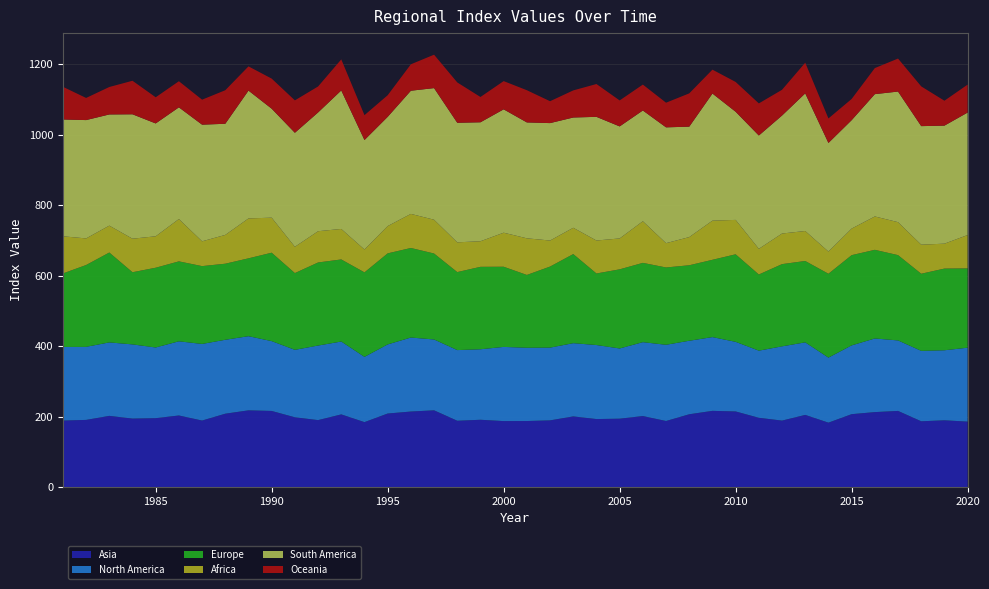

Reading left to right, extract all data points from this chart.

Asia: 1981=188.7	1982=190.6	1983=202.1	1984=194.4	1985=195.5	1986=203.1	1987=188.8	1988=208.2	1989=217.8	1990=216.0	1991=198.0	1992=190.0	1993=206.2	1994=184.3	1995=208.7	1996=214.4	1997=217.8	1998=188.2	1999=191.0	2000=187.2	2001=187.4	2002=189.3	2003=200.5	2004=193.0	2005=194.1	2006=201.5	2007=187.5	2008=206.6	2009=216.3	2010=214.6	2011=196.6	2012=188.6	2013=204.8	2014=182.8	2015=206.9	2016=212.8	2017=216.1	2018=186.7	2019=189.5	2020=185.8
North America: 1981=209.1	1982=207.5	1983=208.6	1984=210.7	1985=200.7	1986=210.7	1987=217.5	1988=209.9	1989=210.6	1990=198.3	1991=191.6	1992=211.8	1993=206.9	1994=185.3	1995=196.2	1996=210.2	1997=201.2	1998=200.7	1999=200.2	2000=210.7	2001=208.1	2002=206.6	2003=208.0	2004=210.2	2005=199.4	2006=209.8	2007=216.5	2008=208.8	2009=209.4	2010=197.7	2011=190.7	2012=210.9	2013=206.0	2014=184.7	2015=195.3	2016=209.1	2017=200.2	2018=200.0	2019=198.9	2020=209.9
Europe: 1981=208.6	1982=232.4	1983=255.3	1984=204.9	1985=226.5	1986=227.0	1987=221.0	1988=216.0	1989=221.1	1990=251.1	1991=218.0	1992=235.9	1993=233.1	1994=240.0	1995=258.6	1996=254.3	1997=244.1	1998=221.5	1999=234.1	2000=227.7	2001=206.8	2002=230.2	2003=253.0	2004=203.2	2005=224.7	2006=225.2	2007=219.5	2008=214.4	2009=219.5	2010=248.6	2011=216.3	2012=233.5	2013=231.1	2014=238.2	2015=256.2	2016=251.8	2017=242.3	2018=219.0	2019=232.0	2020=225.3
Africa: 1981=105.6	1982=75.6	1983=76.4	1984=95.2	1985=89.3	1986=120.3	1987=70.4	1988=81.8	1989=113.3	1990=99.5	1991=74.7	1992=88.8	1993=86.6	1994=64.9	1995=77.5	1996=96.8	1997=95.9	1998=84.5	1999=72.7	2000=96.7	2001=104.0	2002=73.9	2003=74.7	2004=93.6	2005=87.7	2006=118.2	2007=69.0	2008=80.0	2009=111.2	2010=97.7	2011=73.0	2012=86.9	2013=85.1	2014=63.0	2015=75.5	2016=94.7	2017=93.6	2018=82.5	2019=70.8	2020=94.7
South America: 1981=331.8	1982=336.0	1983=315.7	1984=353.3	1985=320.4	1986=317.1	1987=331.2	1988=315.6	1989=363.0	1990=309.4	1991=323.7	1992=337.2	1993=393.3	1994=310.9	1995=310.1	1996=349.8	1997=373.7	1998=339.5	1999=337.8	2000=350.3	2001=329.1	2002=333.4	2003=313.1	2004=351.2	2005=318.1	2006=314.5	2007=328.9	2008=313.6	2009=360.9	2010=307.1	2011=321.7	2012=335.0	2013=390.8	2014=308.3	2015=307.8	2016=347.3	2017=370.9	2018=336.6	2019=335.2	2020=347.8
Oceania: 1981=92.7	1982=62.9	1983=78.0	1984=95.2	1985=74.3	1986=74.2	1987=71.0	1988=95.2	1989=68.8	1990=85.4	1991=92.0	1992=73.8	1993=88.2	1994=70.7	1995=61.4	1996=75.0	1997=94.9	1998=114.5	1999=71.8	2000=80.2	2001=91.4	2002=62.2	2003=77.0	2004=93.2	2005=73.8	2006=73.5	2007=70.0	2008=94.5	2009=67.9	2010=84.6	2011=91.2	2012=73.1	2013=87.1	2014=69.7	2015=60.2	2016=74.0	2017=93.7	2018=112.8	2019=70.8	2020=79.4